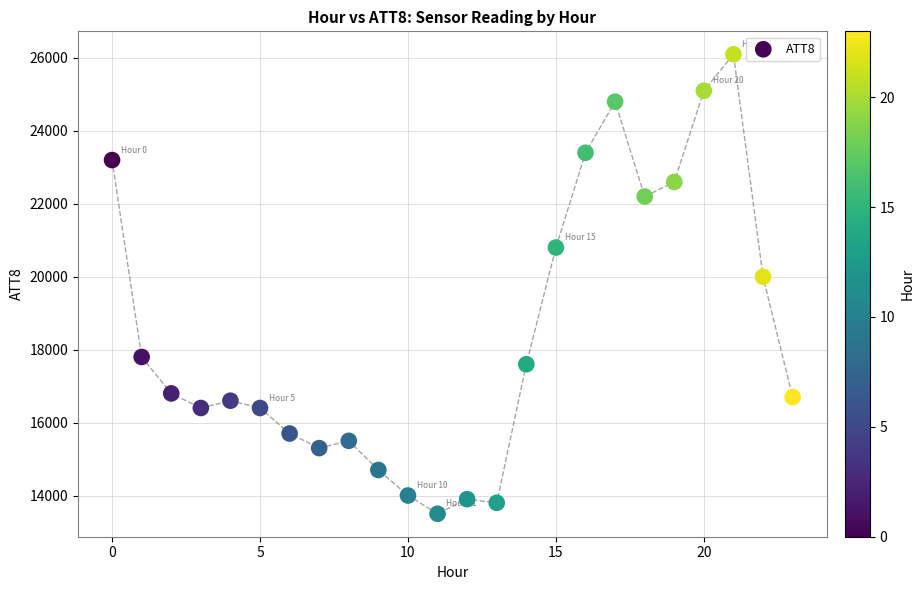

What Y value in the scatter plot is closest to 19800?

20000